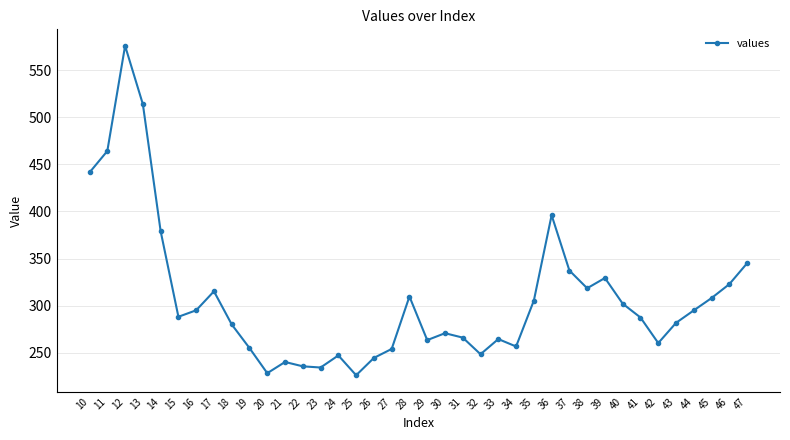

What is the change in value from 34 to 36?

+139.4